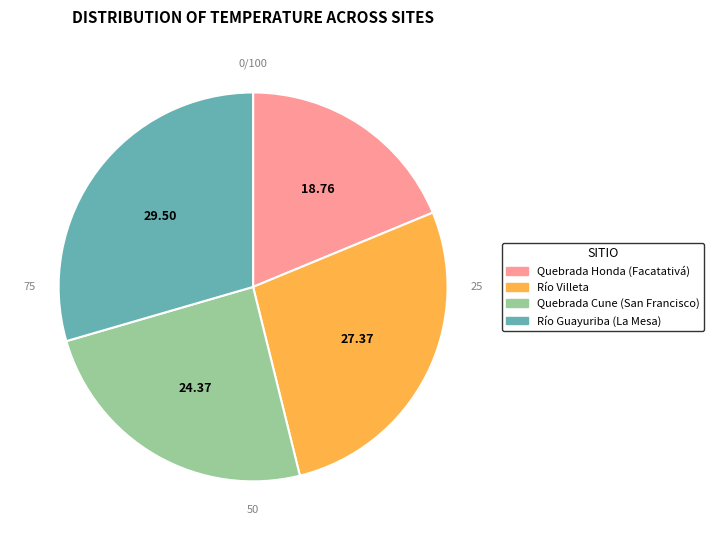

Is there a majority slice in this chart?

No